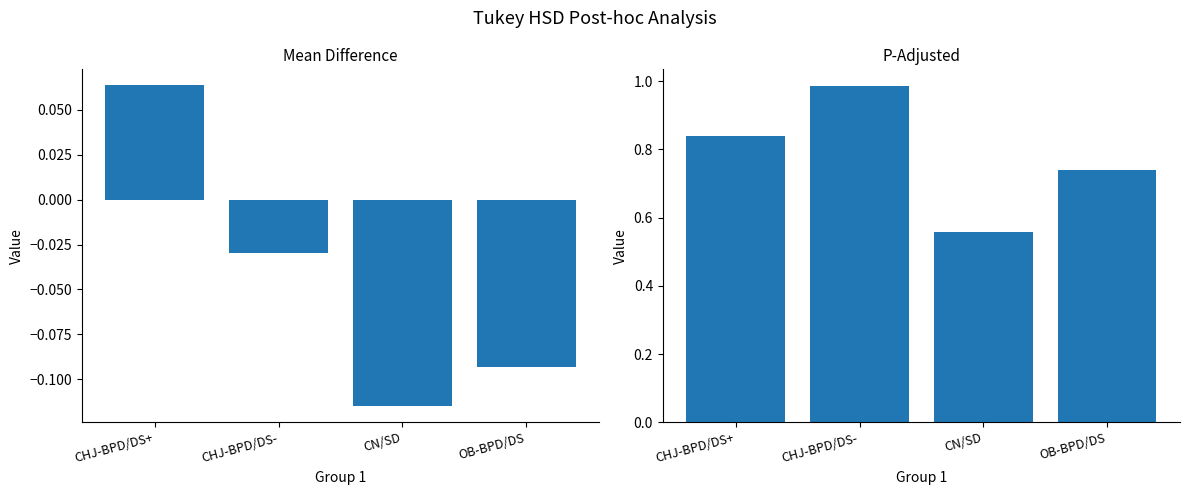

How many distinct data groups are displayed?

2